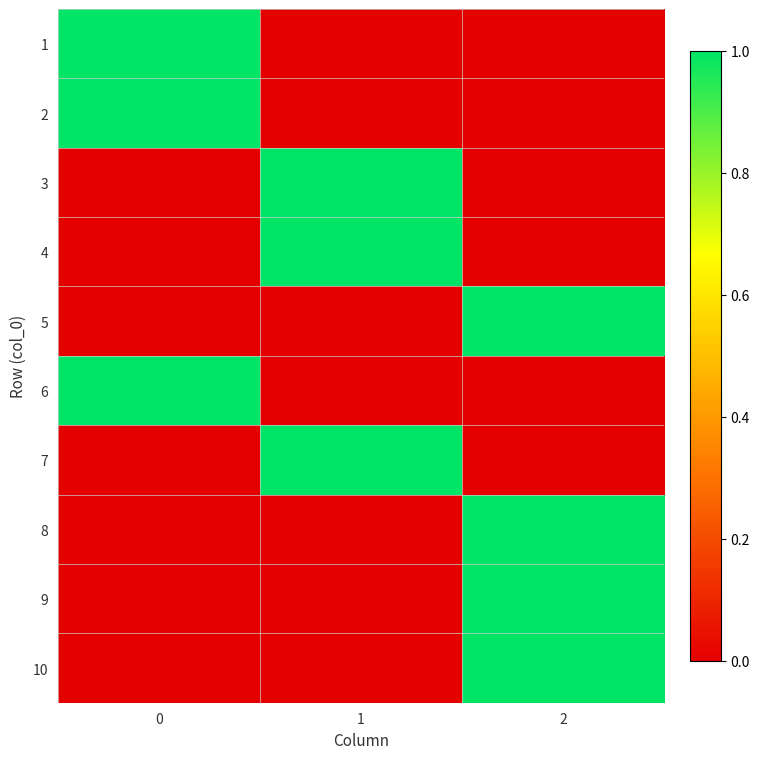

How many positive values does the 4 series have?

1